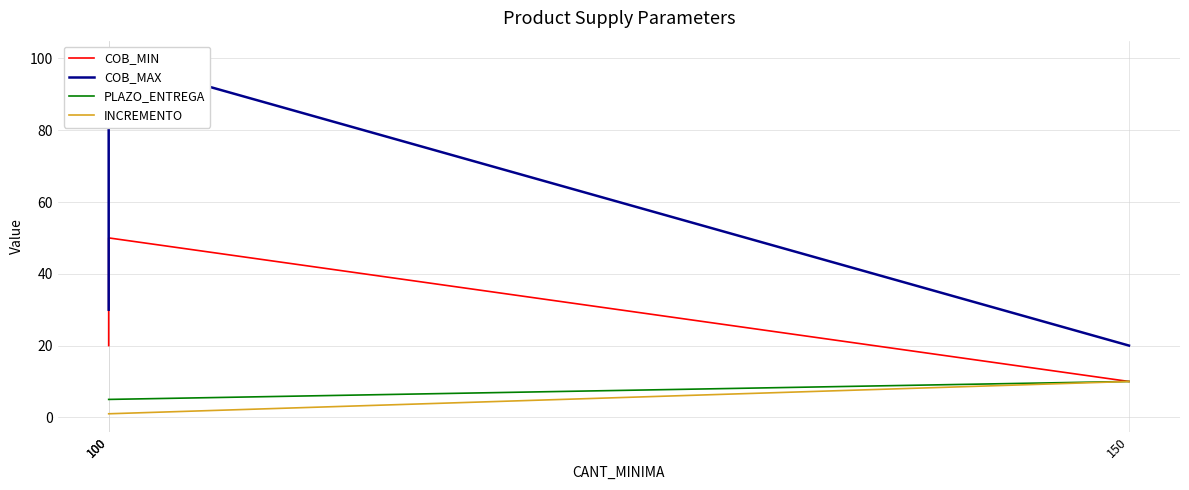

At how many categories does at least one series exceed 74?

1